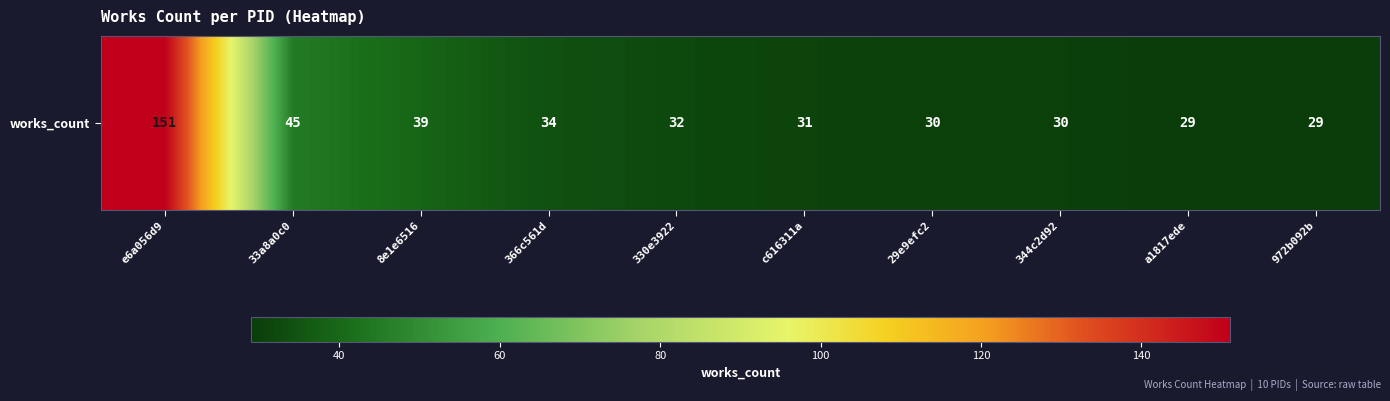

Is it true that the value at 33a8a0c0 is 19?

False